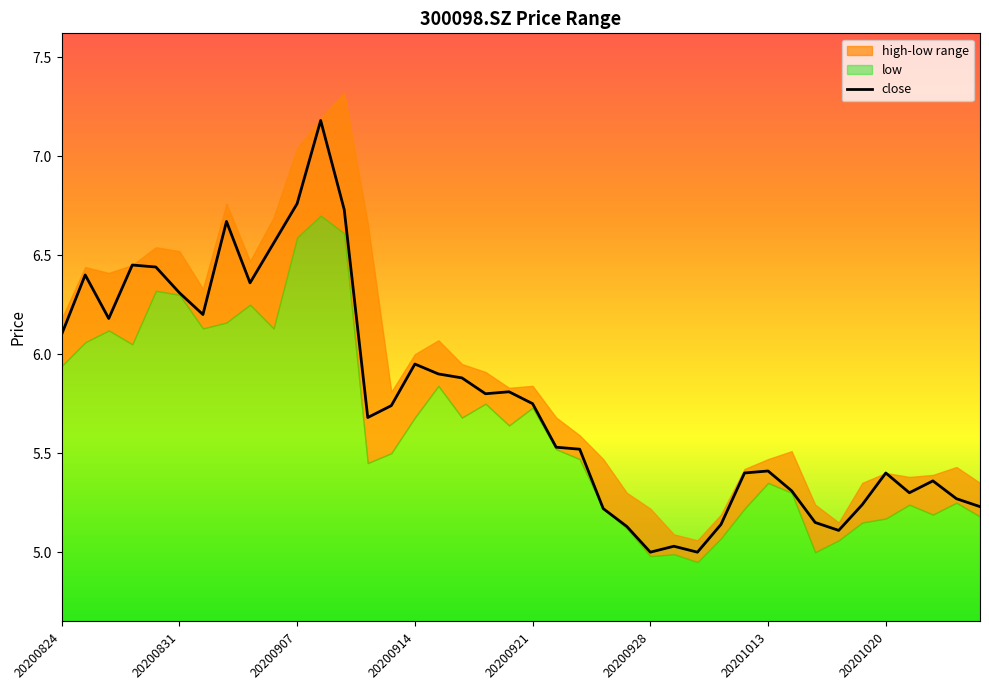

What is the highest value of the close series?

7.2